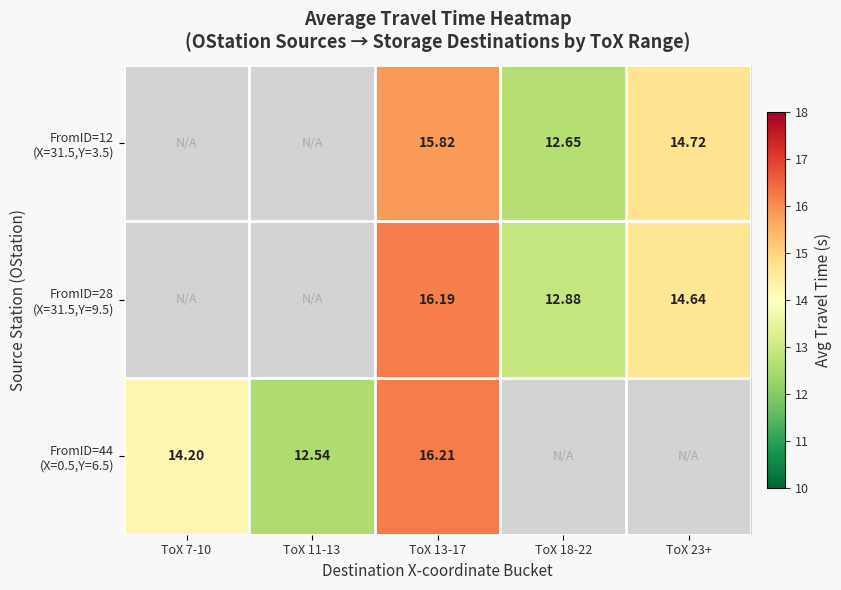

How many positive values does the FromID=28 (X=31.5,Y=9.5) series have?

3